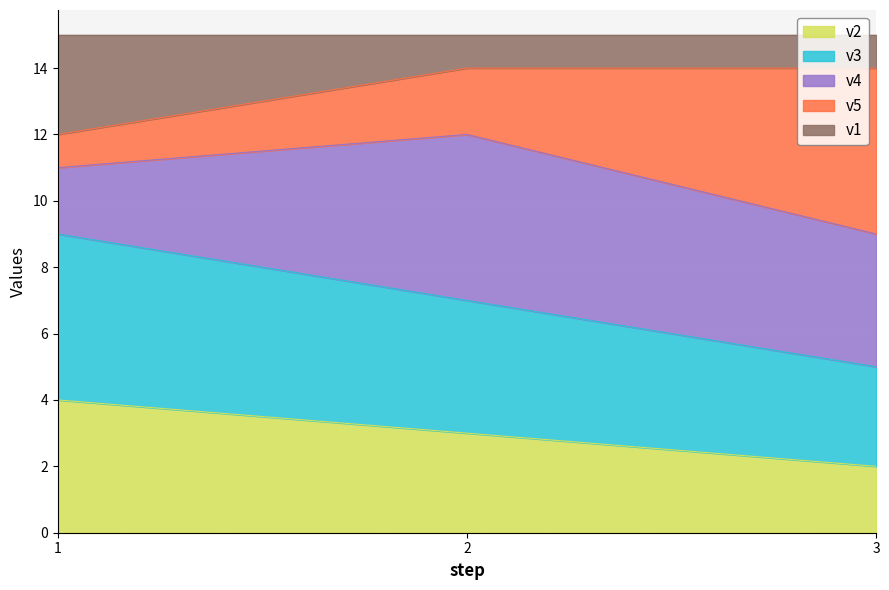

Which has a higher value, 2 or 1?

1